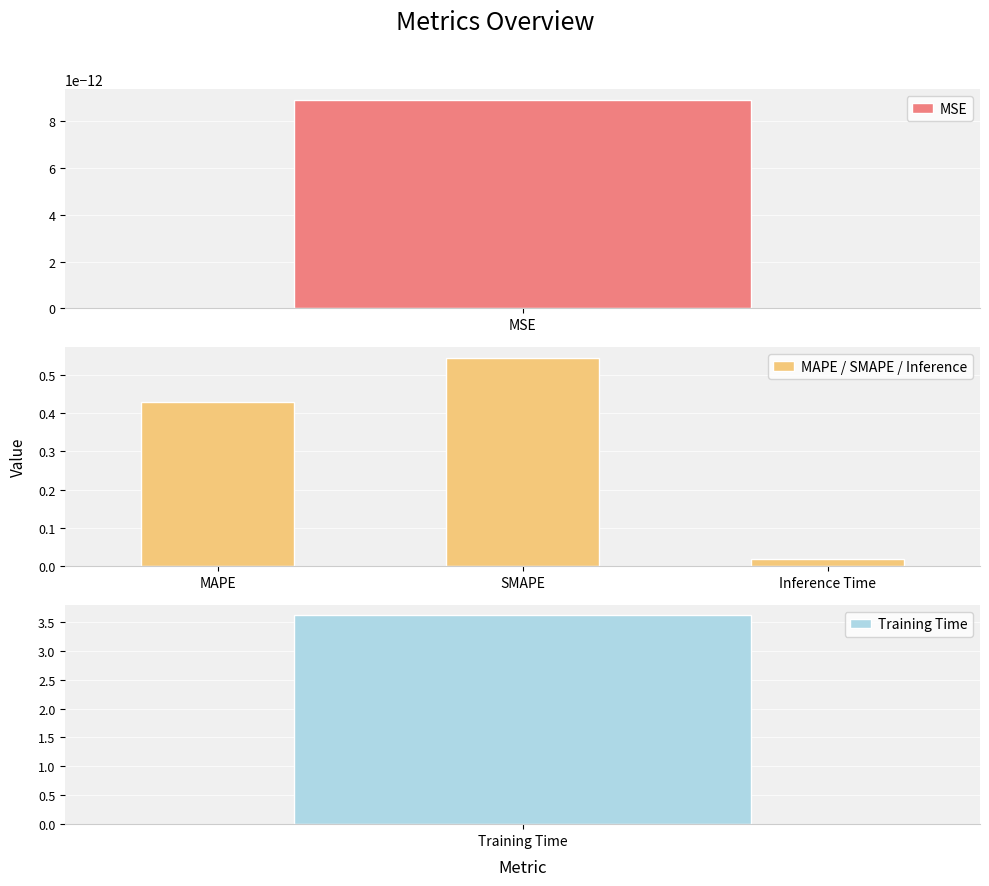

What is the value of the 2nd bar from the left?

0.5